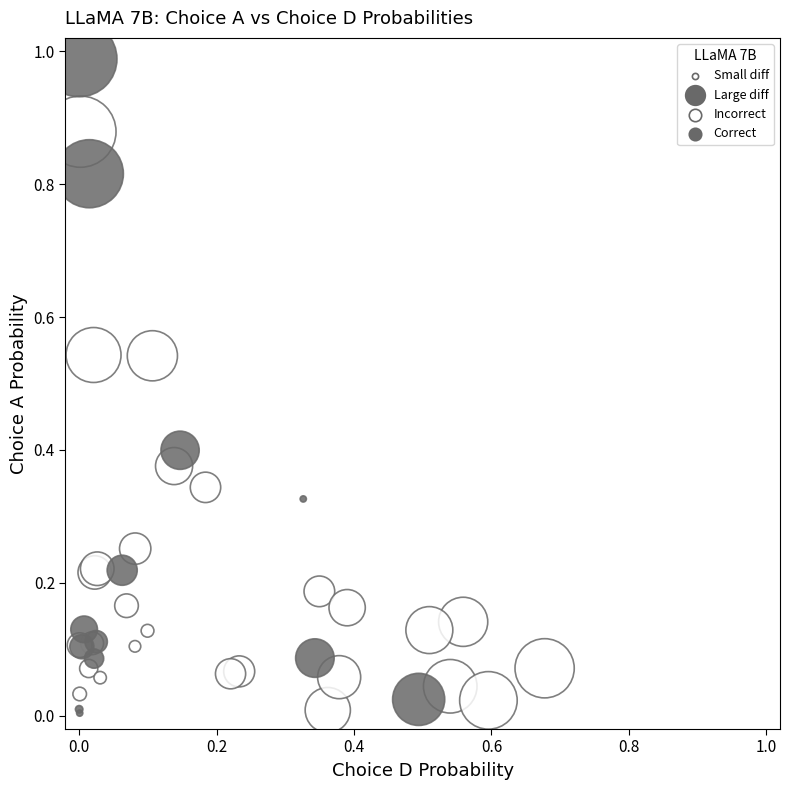

Which series contains the highest Y value?

Correct